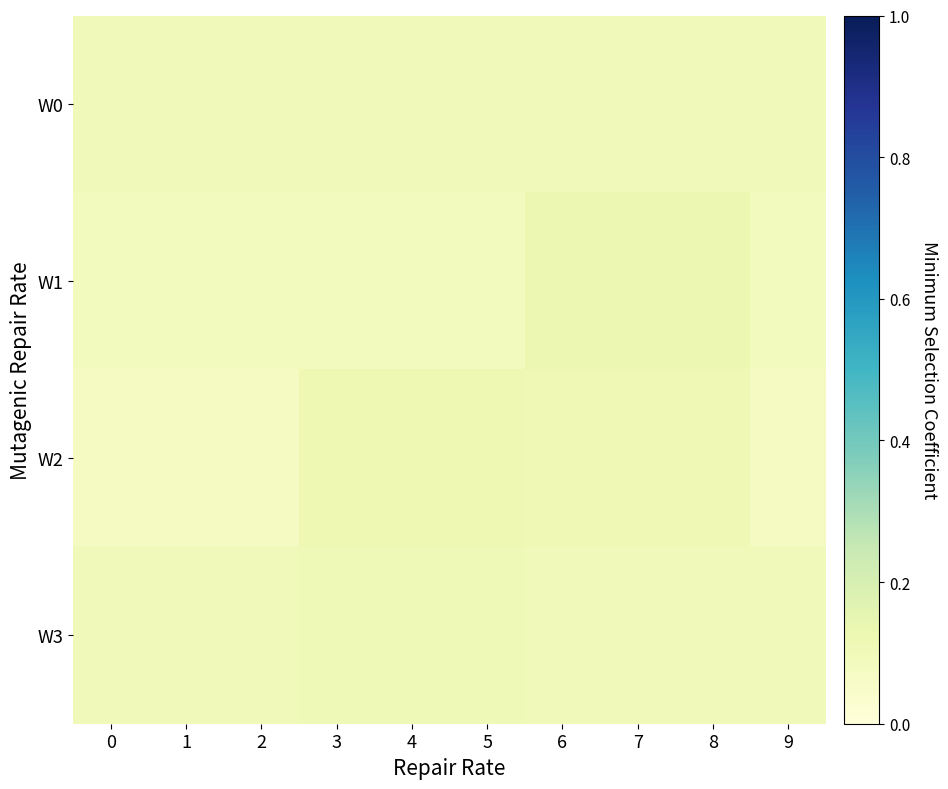

What is the minimum value shown in the chart?

0.1